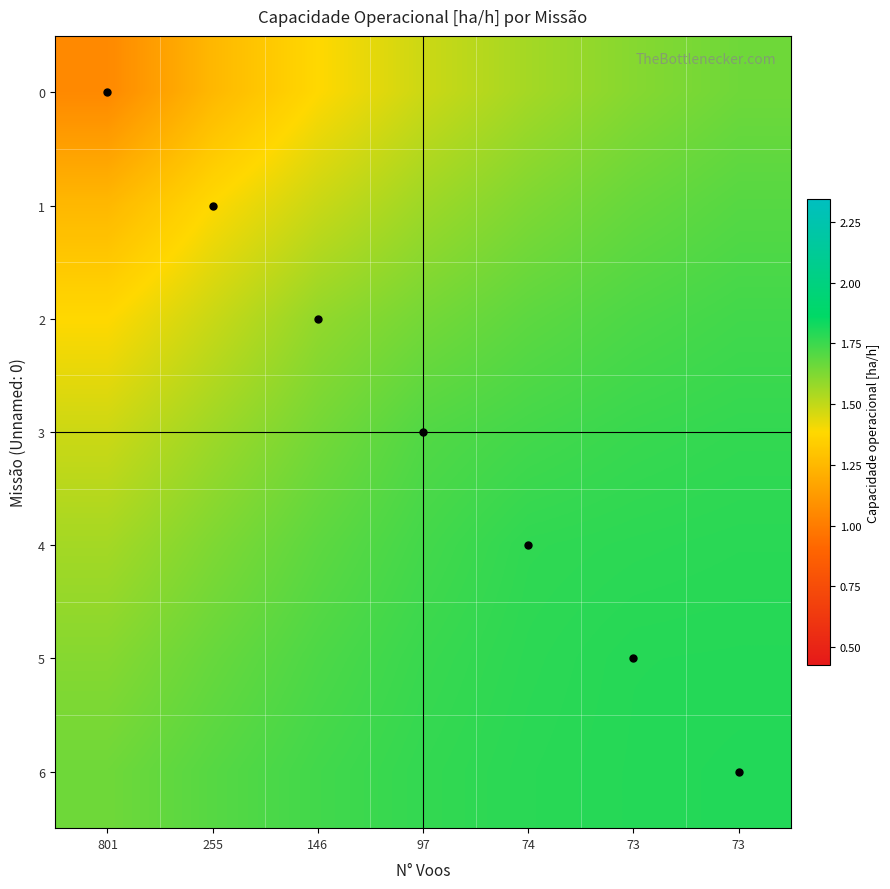

Rank the series by their maximum value, from lowest to highest.

0, 1, 2, 3, 4, 5, 6